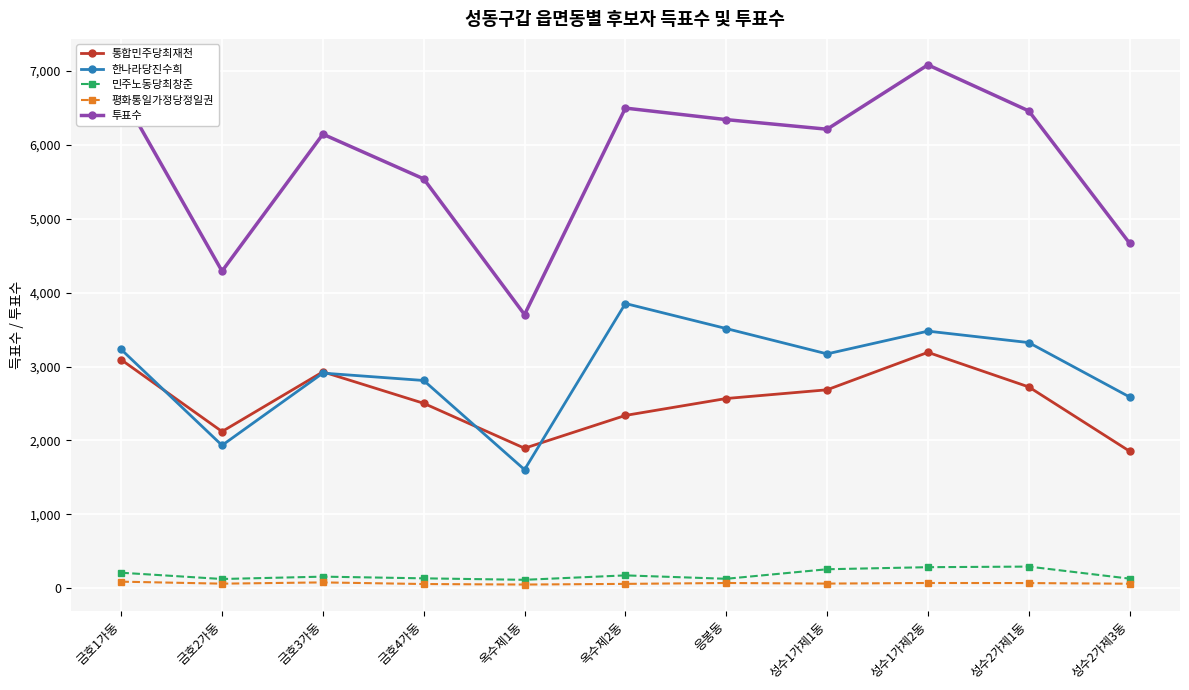

What is the label of the 7th point from the left?

응봉동